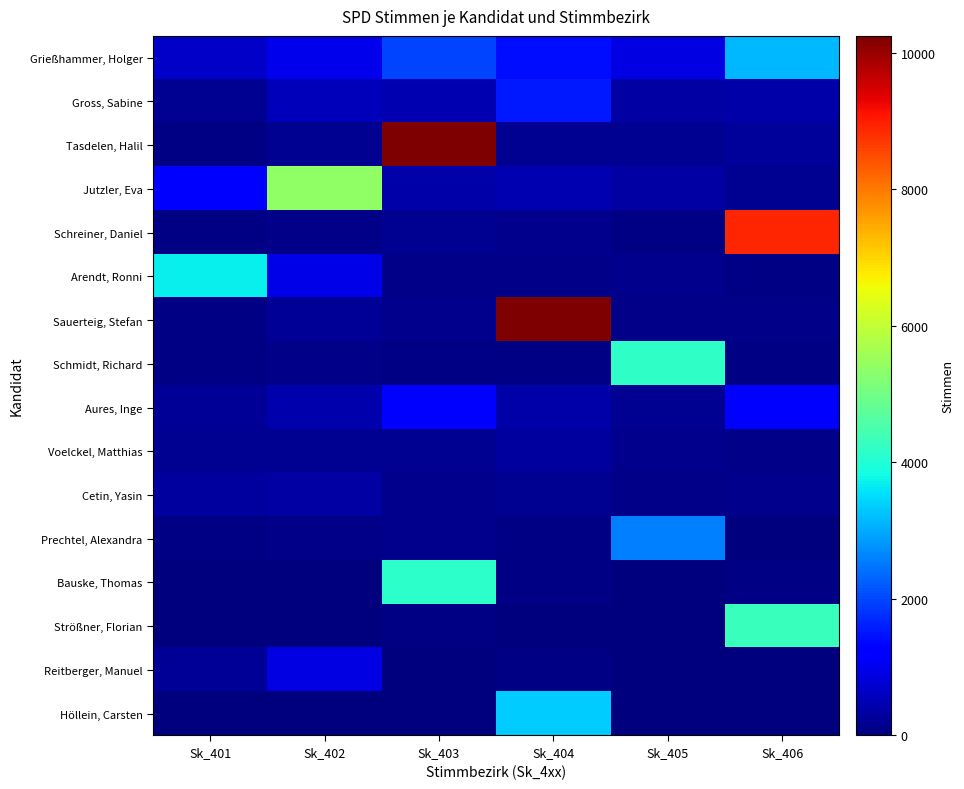

Which series has the widest spread of values?

Tasdelen, Halil